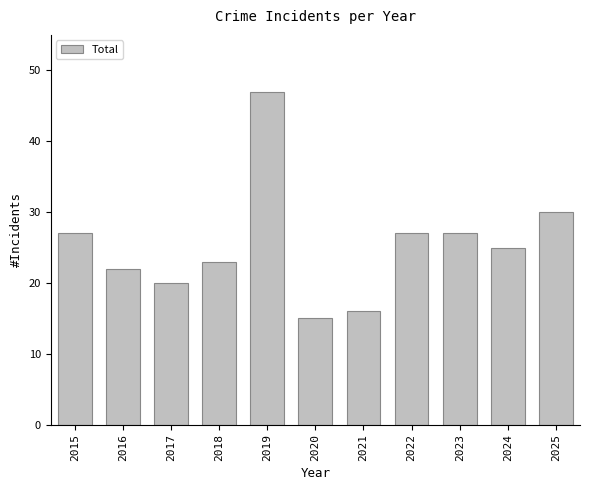

How many distinct data groups are displayed?

1